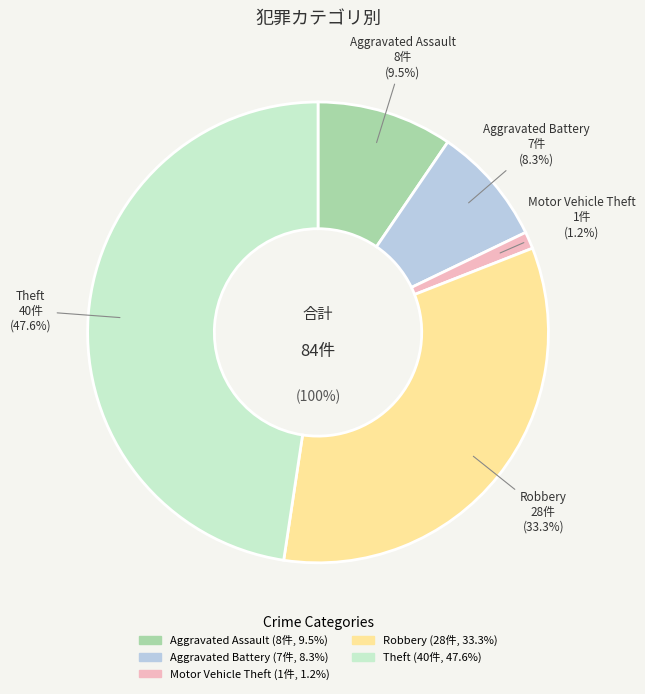

To the nearest percent, what is the combined percentage of Aggravated Battery and Motor Vehicle Theft?

10%